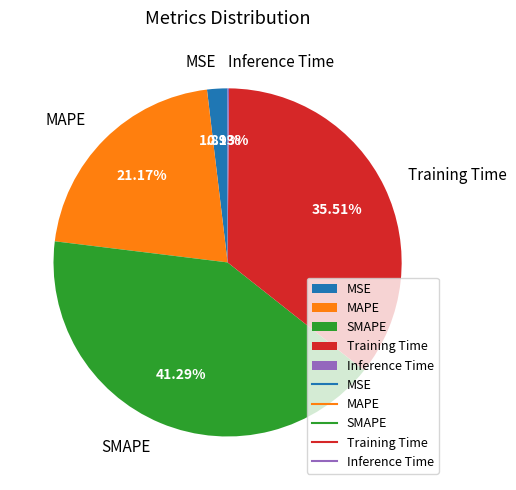

To the nearest percent, what is the average slice percentage?

20%